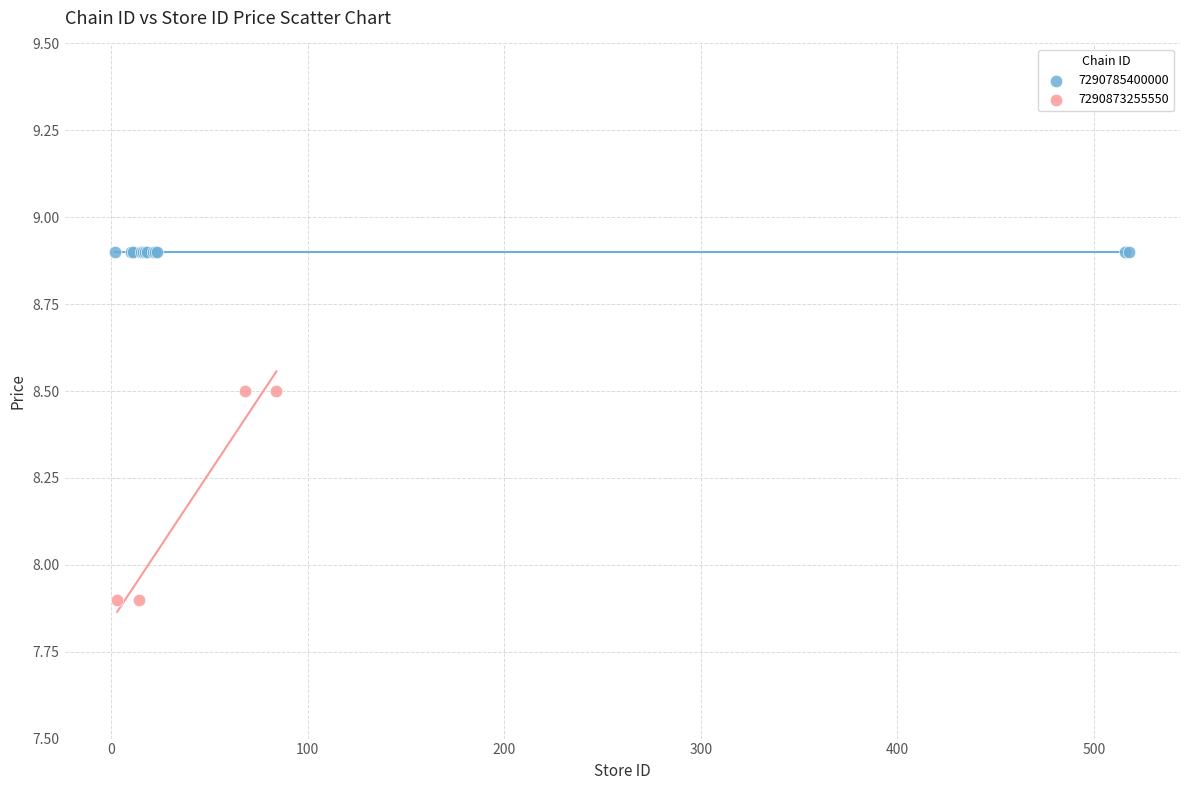

Which series contains the lowest Y value?

7290873255550